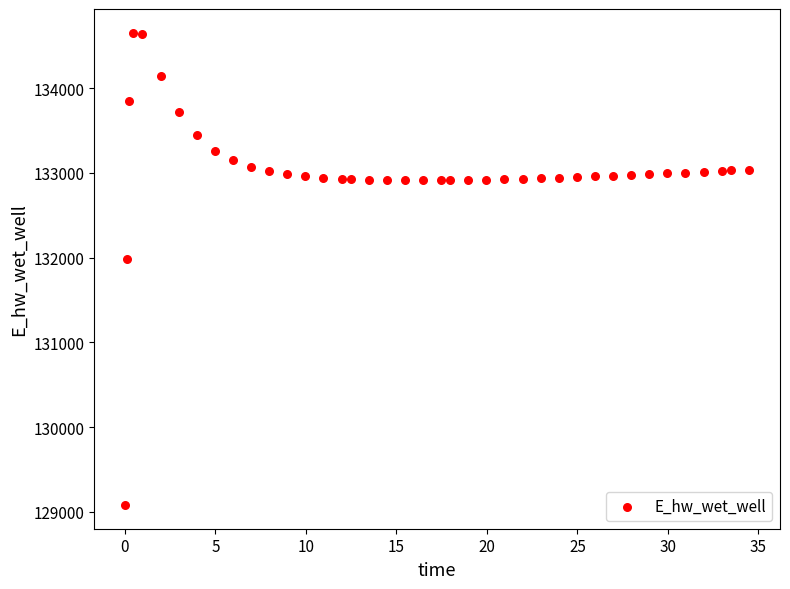

What is the range of X values (max minus min)?

34.4